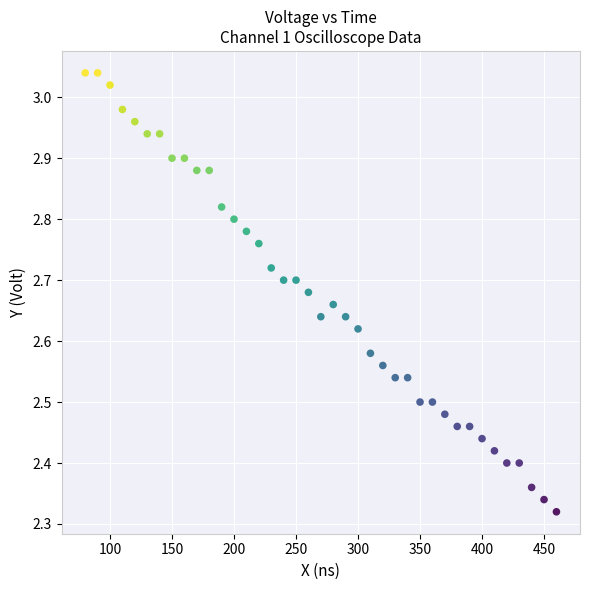

What is the range of Y values (max minus min)?

0.7